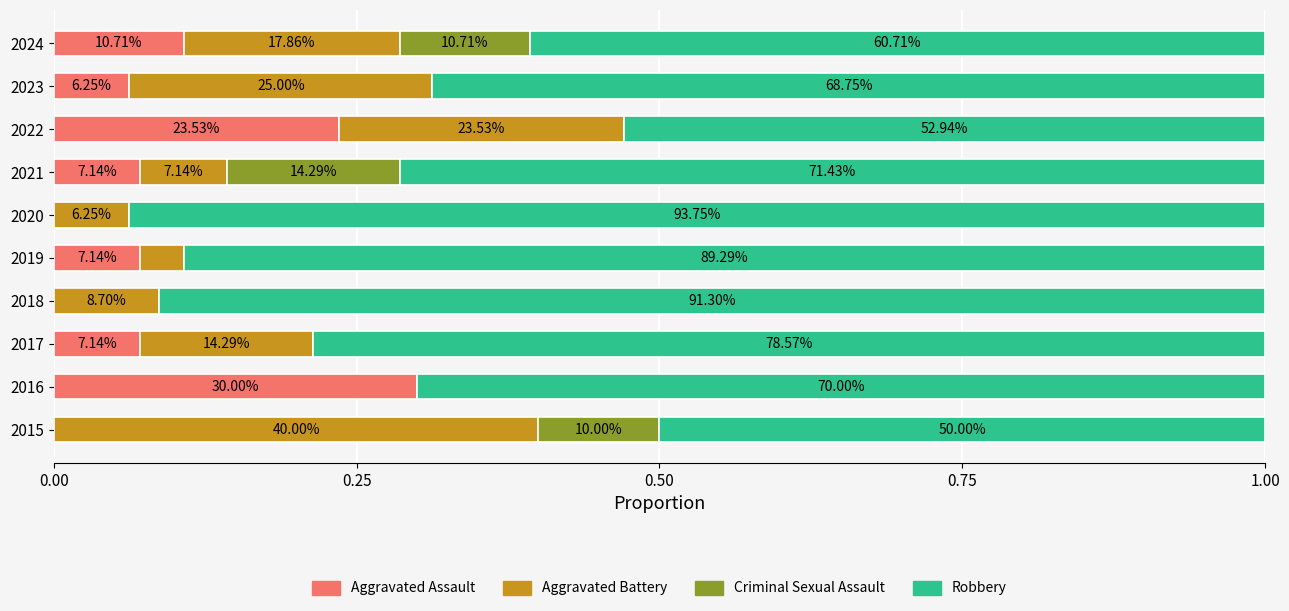

At how many categories does at least one series exceed 0?

10